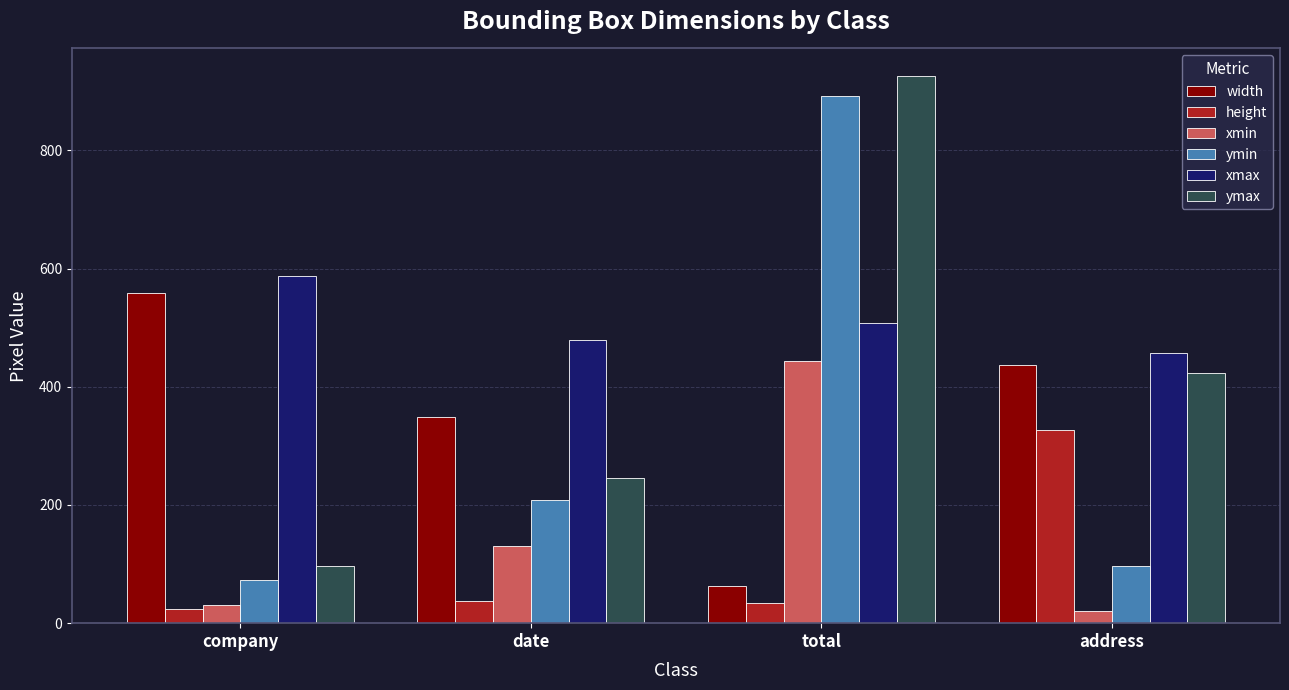

Is the value of width at company greater than the value of ymax at address?

Yes